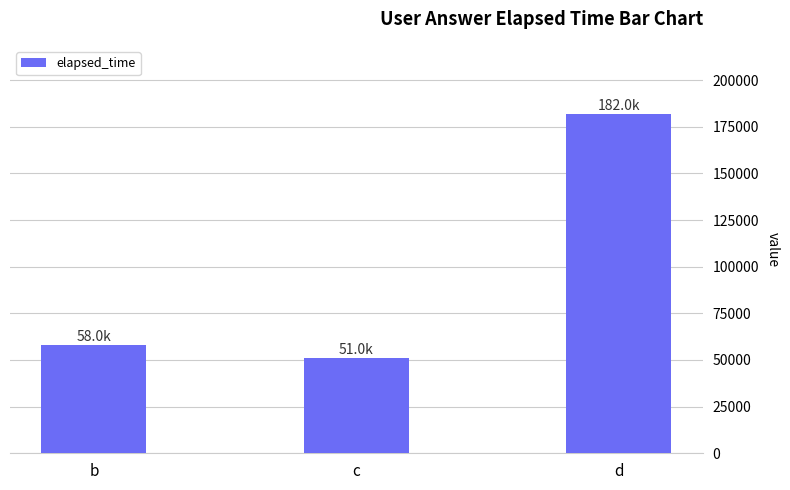

True or false: the data shows 81291 at b.

False